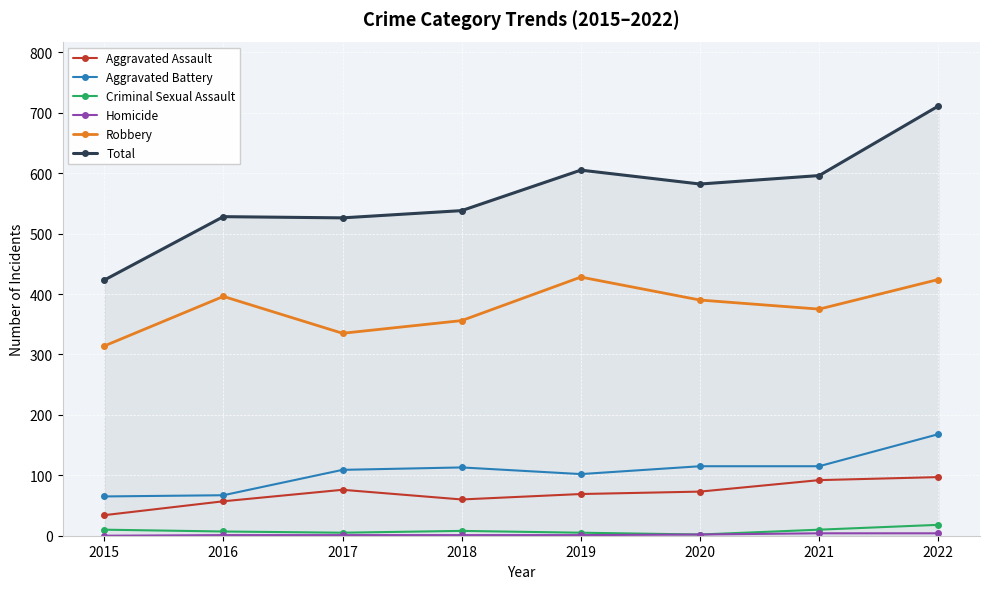

How many lines are shown in the chart?

6